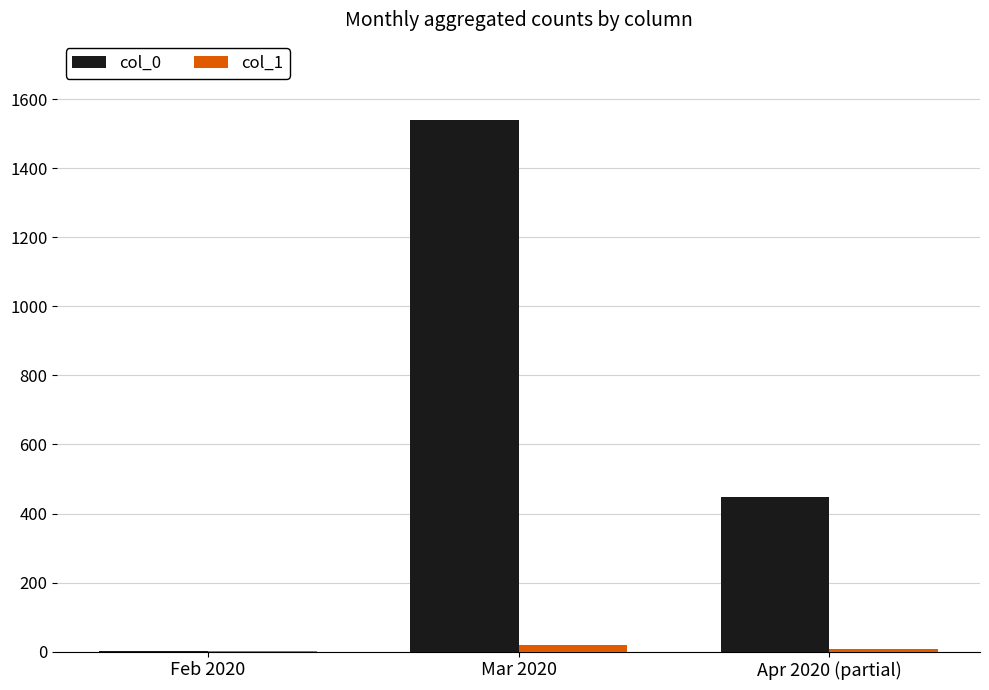

The value of col_0 at Mar 2020 is 749. True or false?

False